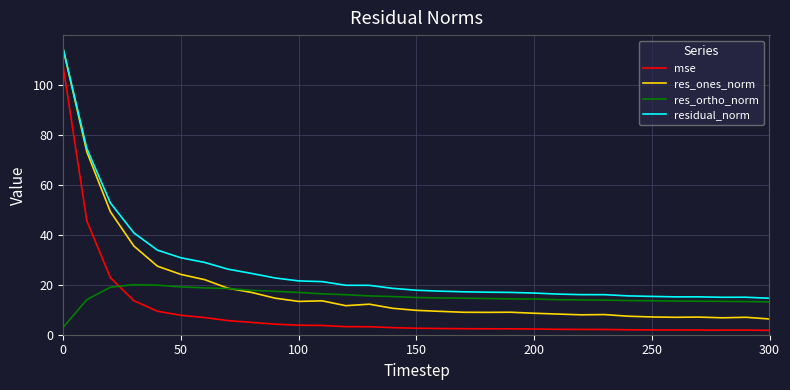

List the series in order of their overall mean, highest first.

residual_norm, res_ones_norm, res_ortho_norm, mse